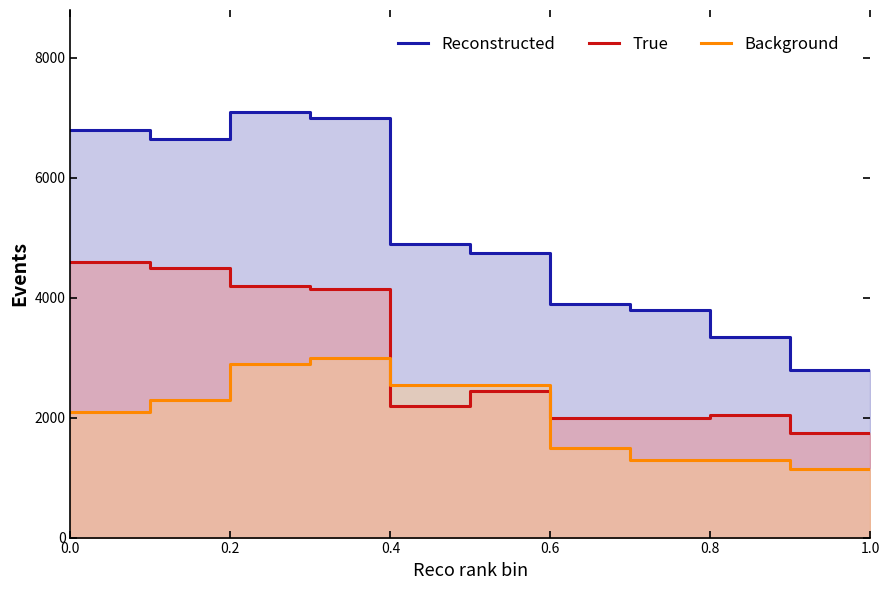

True or false: Reconstructed and True cross at least once.

False